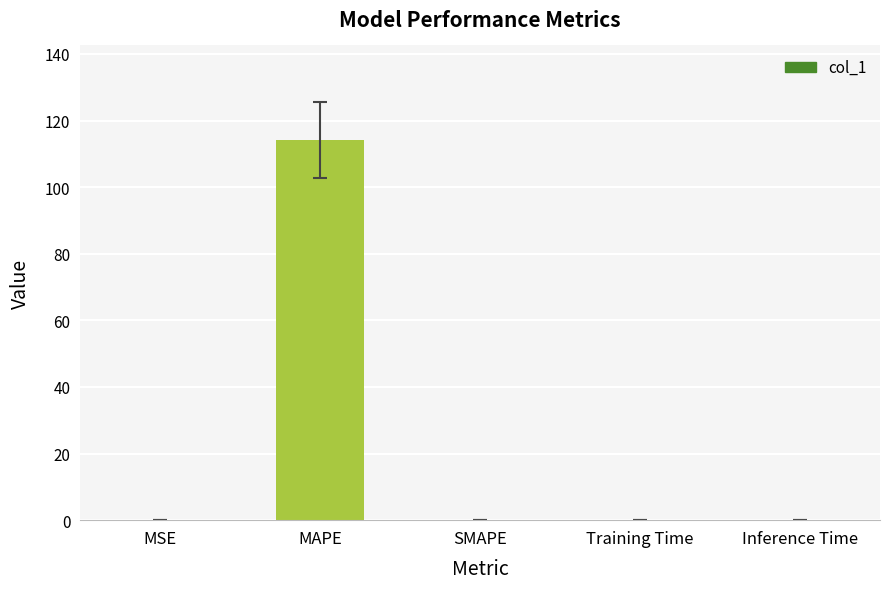

What is the sum of all values?

114.1